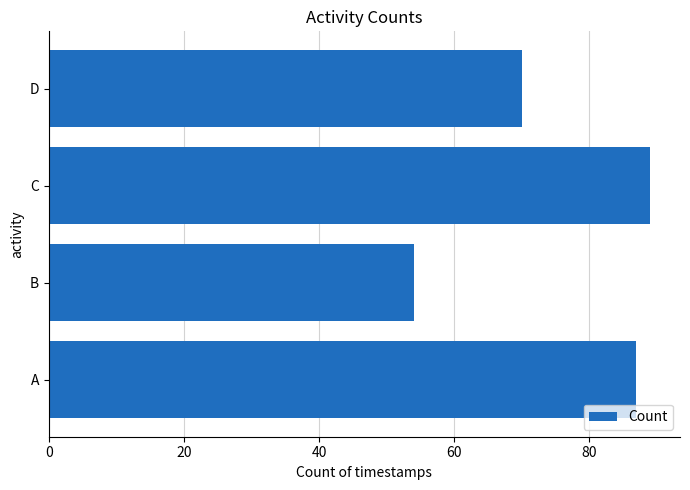

Approximately how many times larger is the value at D compared to A?

0.8